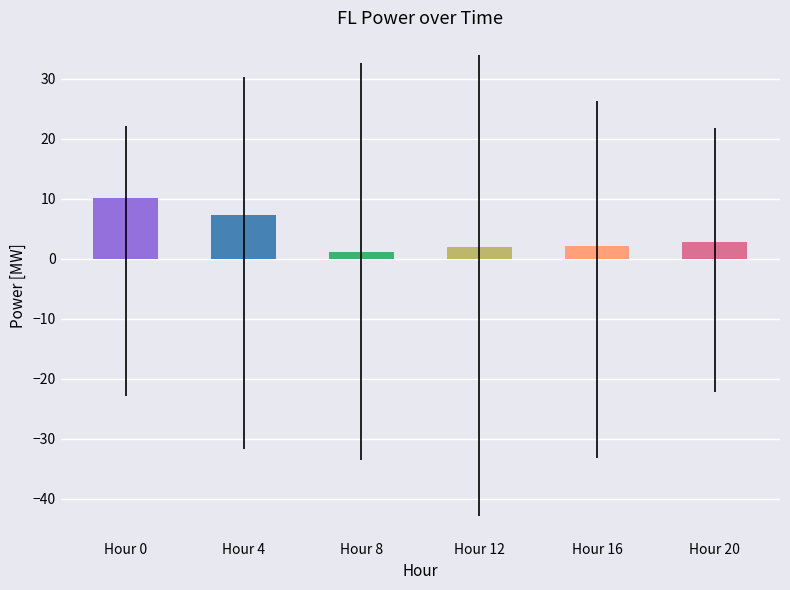

True or false: the data shows 2.0 at Hour 12.

True